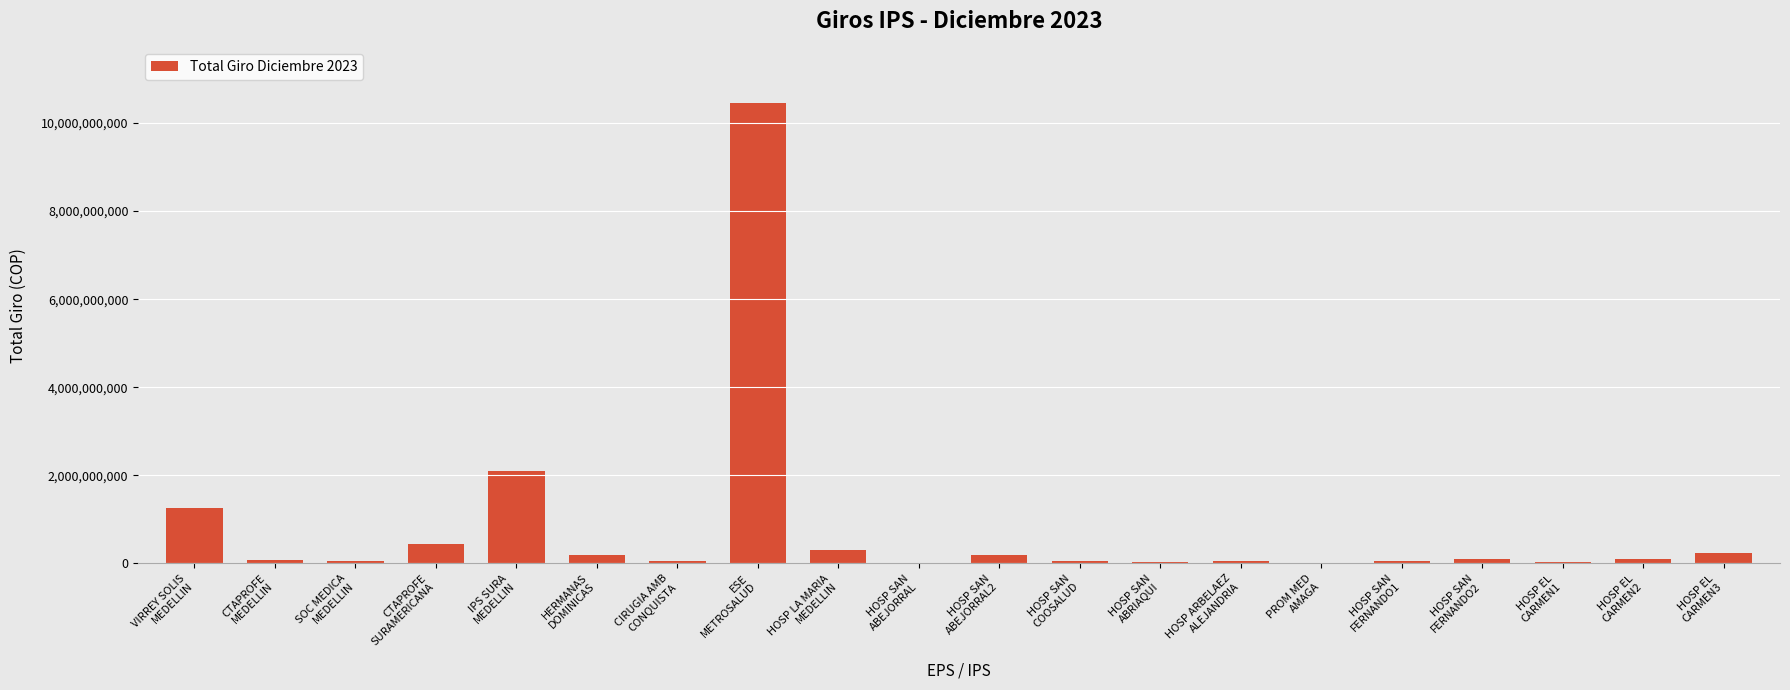

What is the sum of all values?

15834184209